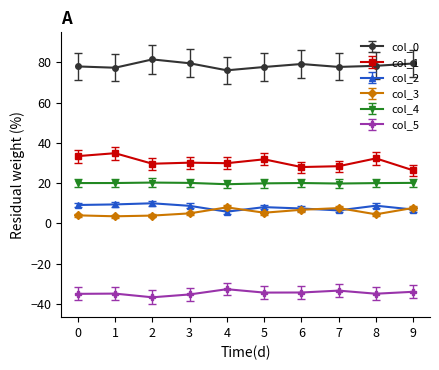

The value of col_4 at 5 is 11.8. True or false?

False